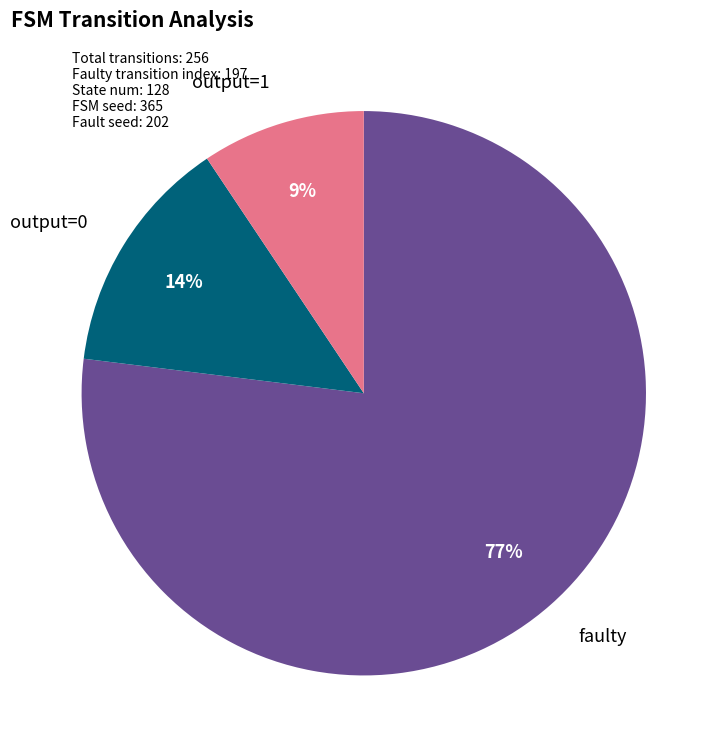

Is there any slice that represents more than half of the pie?

Yes